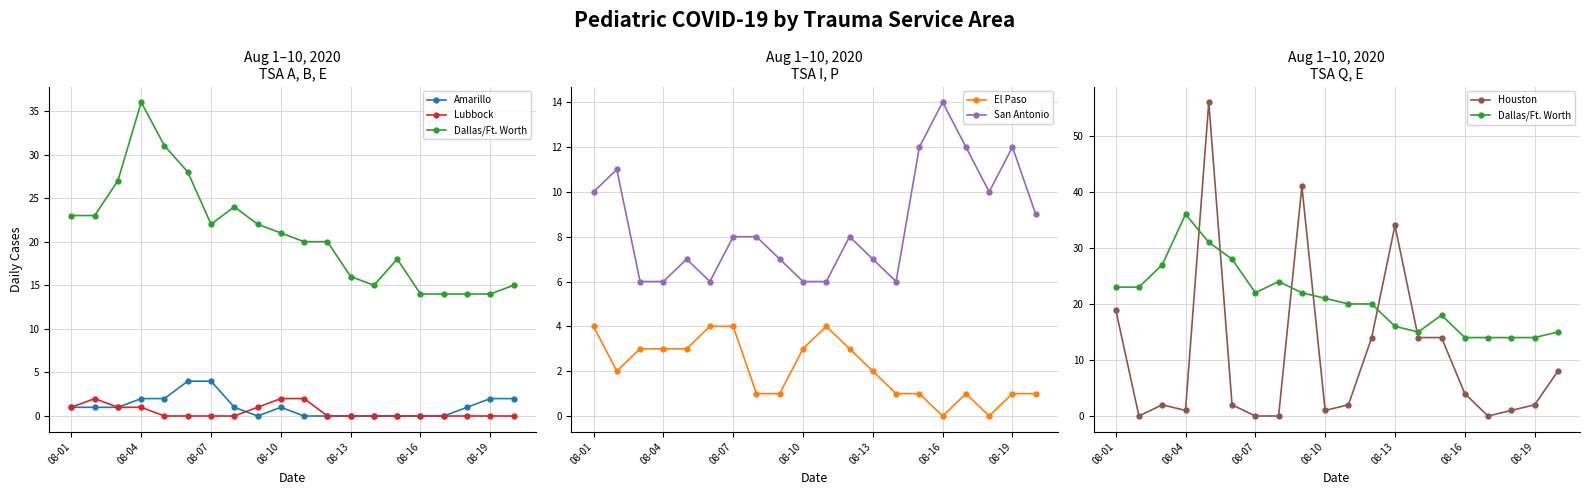

List the series in order of their peak value, highest first.

Houston, Dallas/Ft. Worth, San Antonio, Amarillo, El Paso, Lubbock